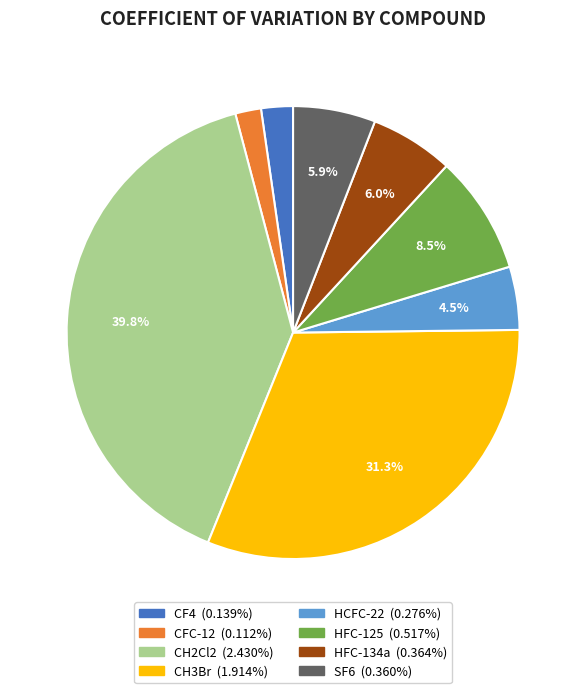

Which slice is the largest?

CH2Cl2